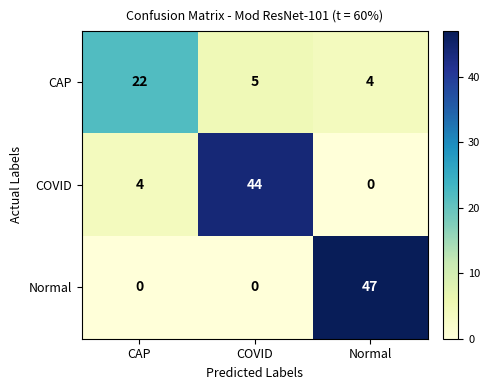

What is the greatest value displayed?

47